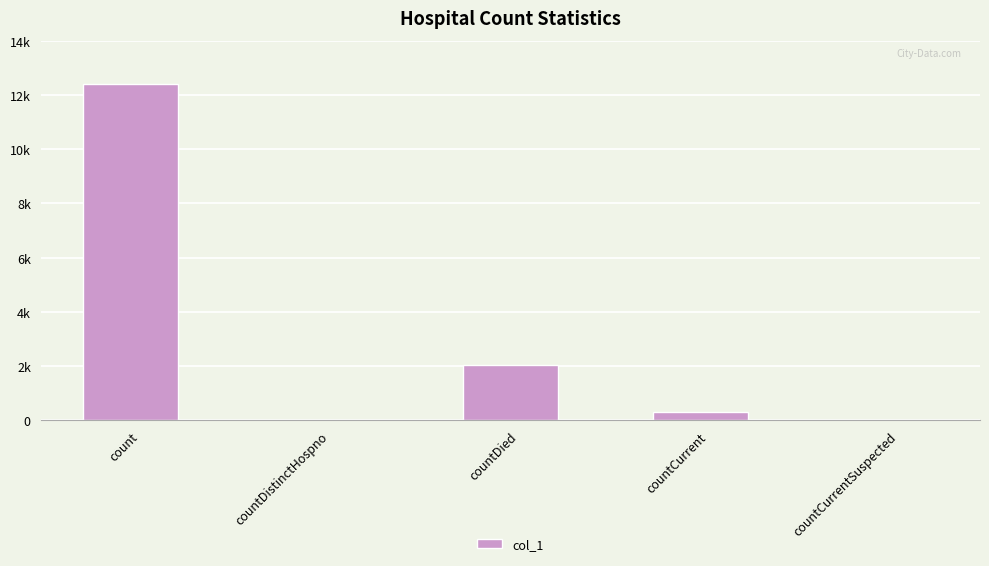

List the labels in order of value, smallest first.

countDistinctHospno, countCurrentSuspected, countCurrent, countDied, count